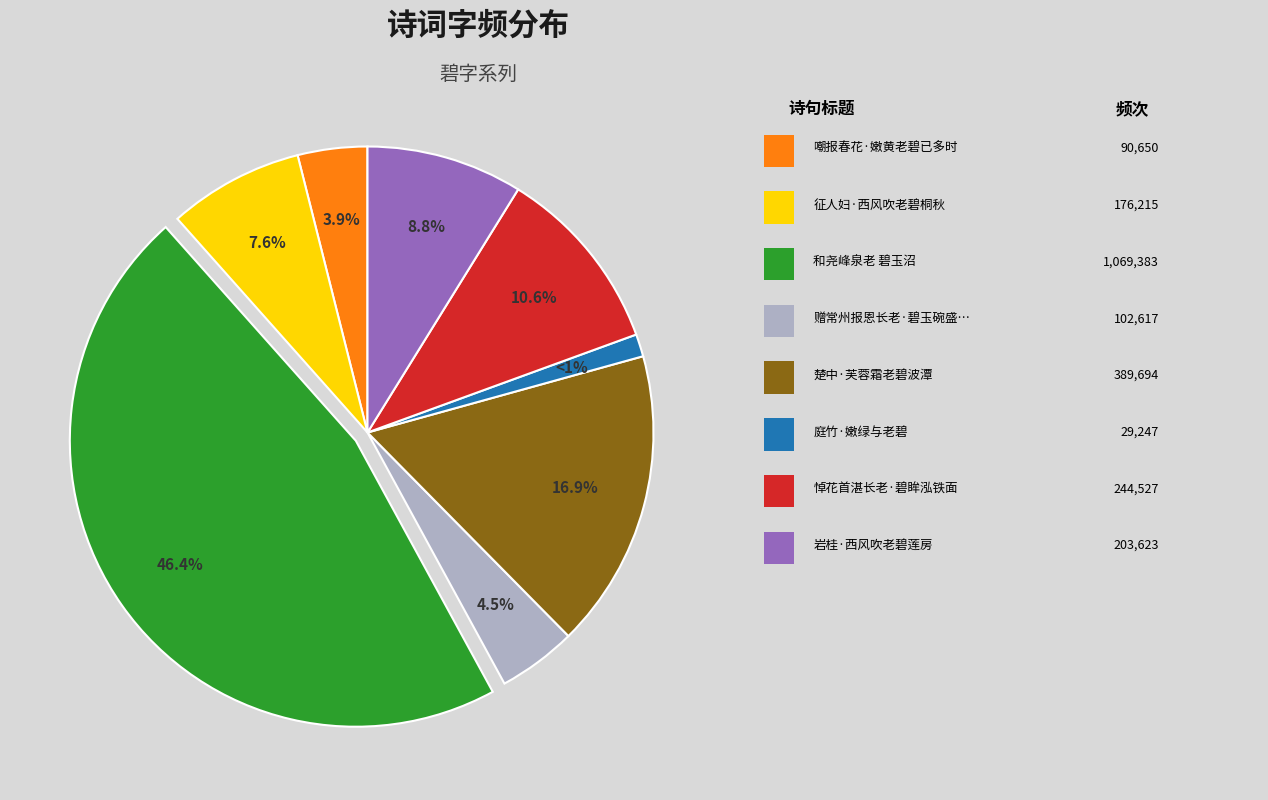

Is there any slice that represents more than half of the pie?

No